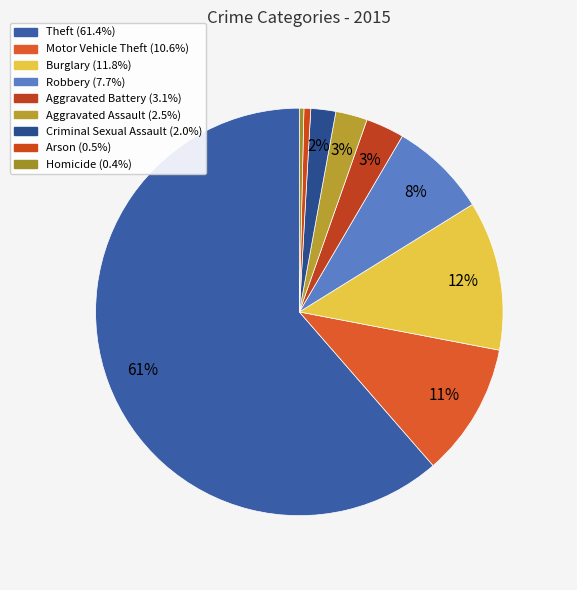

Is it true that Arson is 12% of the pie?

False